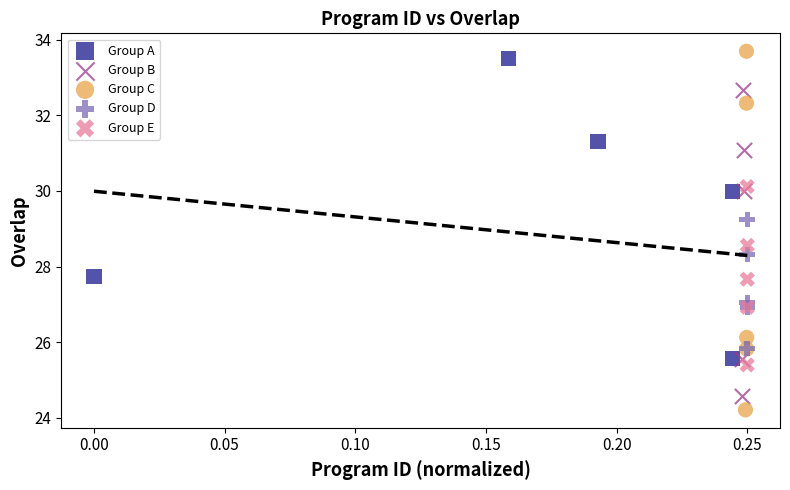

Which series reaches the maximum Y coordinate?

Group C